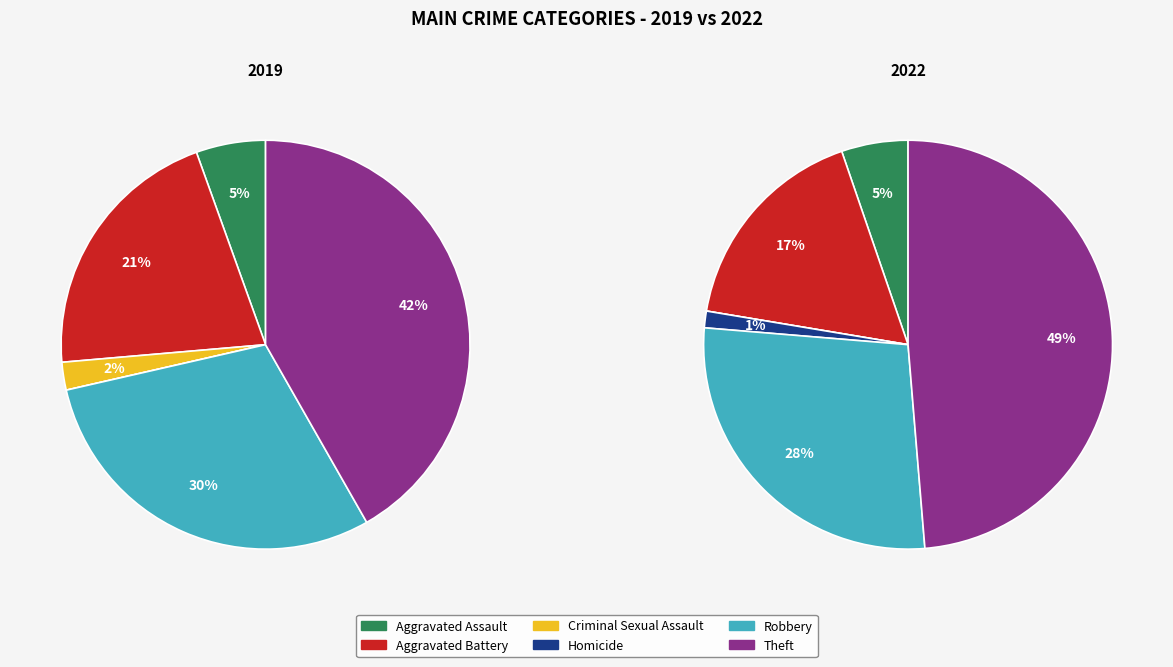

Count the number of slices in the pie.

6